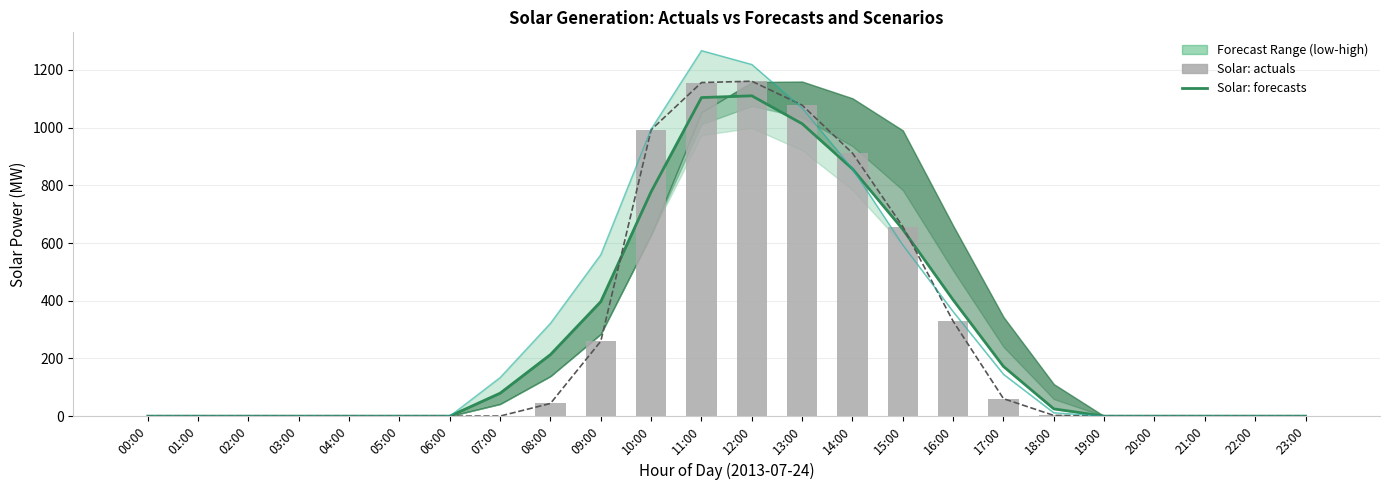

The Solar: quickhigh_diverse2 series shows 321.8 at 08:00. True or false?

True